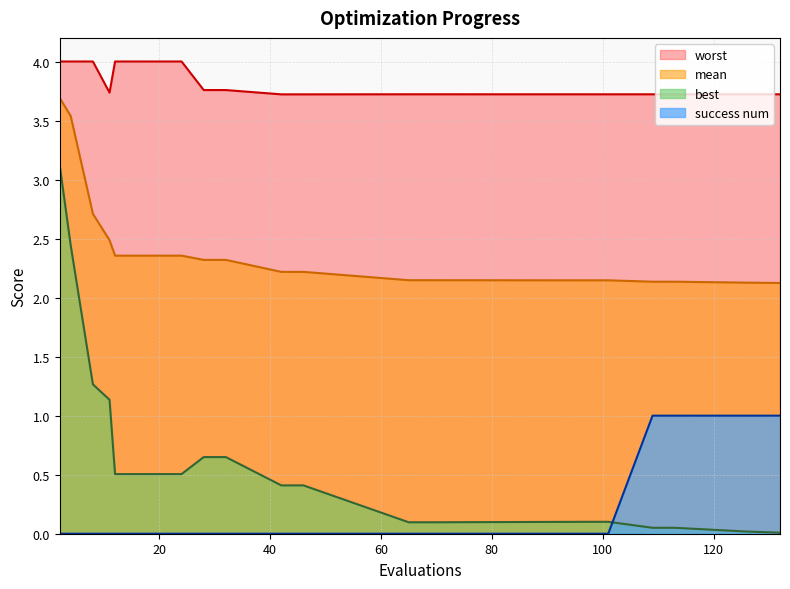

True or false: best has more than 1 interior local peaks.

False